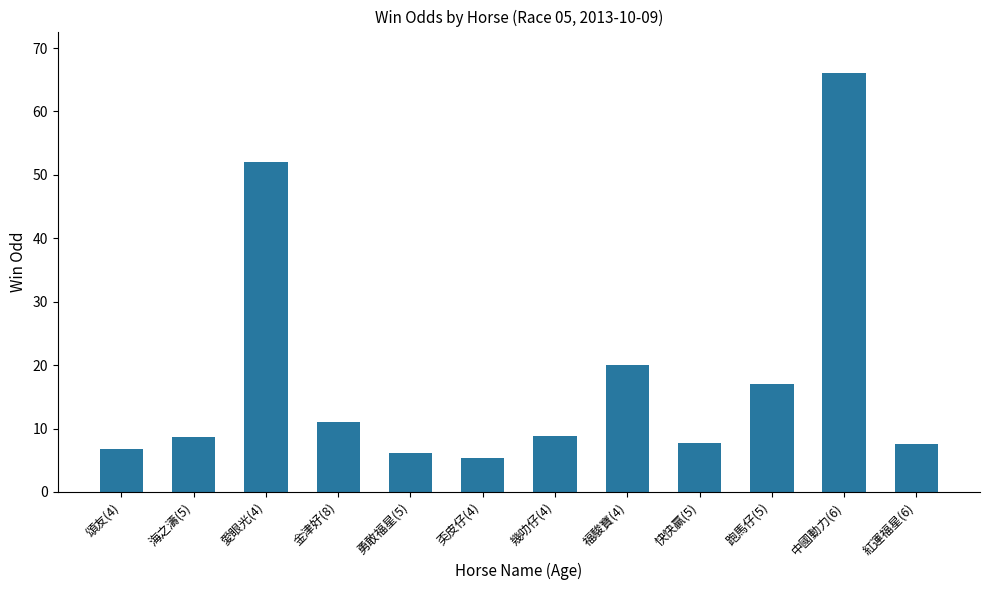

Does the chart contain any negative values?

No